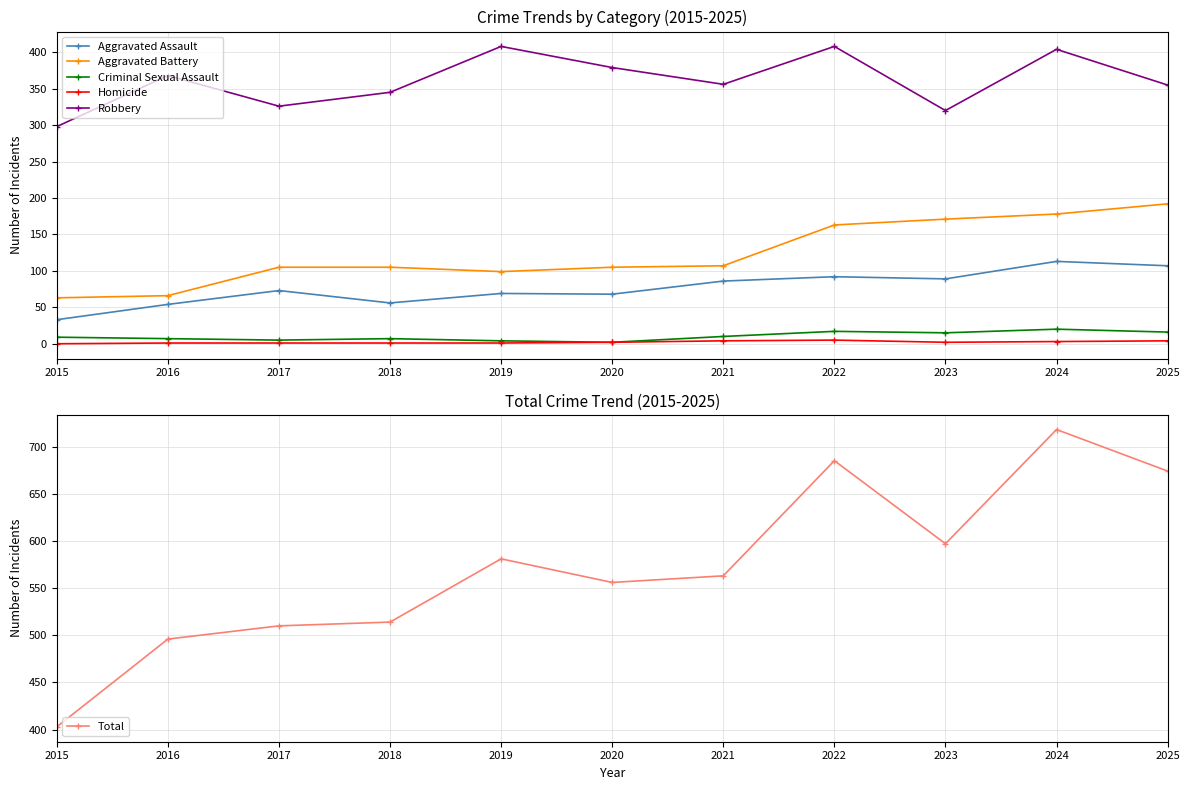

Between 2017 and 2021, which series saw the biggest shift?

Total